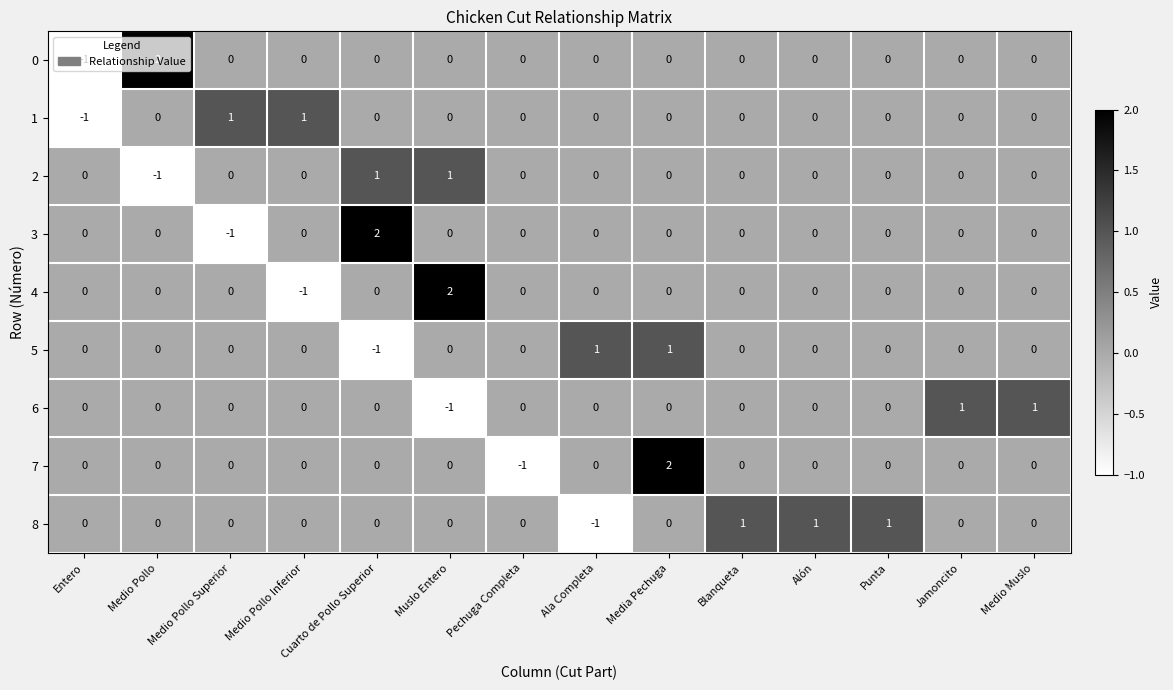

What is the difference between the maximum and minimum values in the 7 series?

3